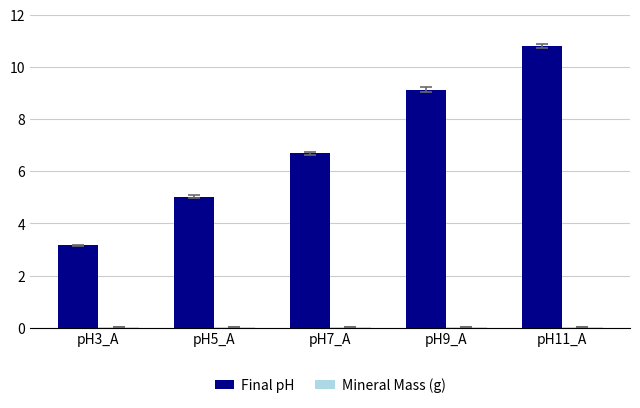

How many groups of bars are there?

5